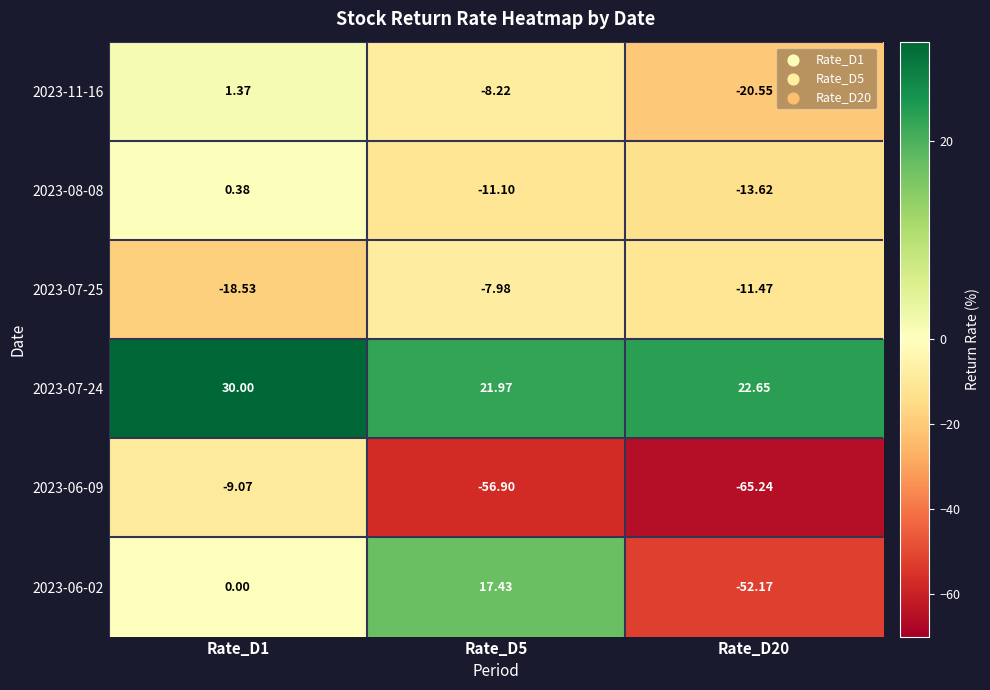

Which series changed the most between Rate_D5 and Rate_D20?

2023-06-02